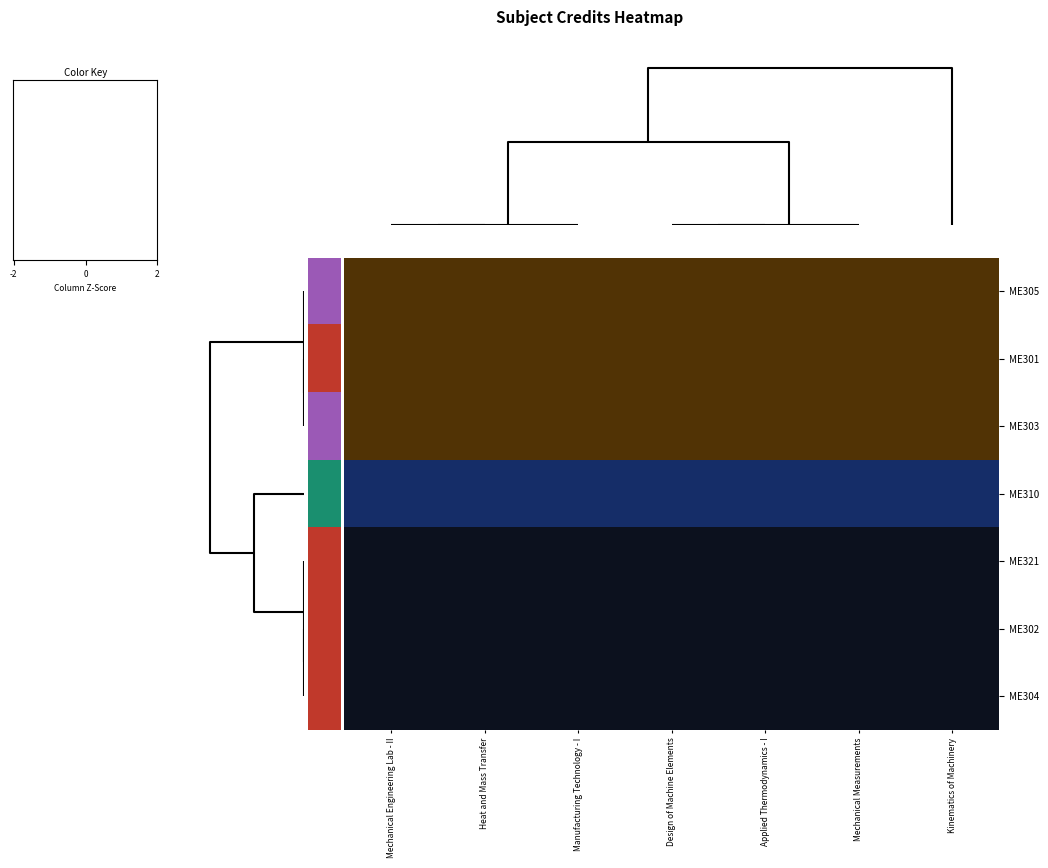

How many data points does each series have?

7